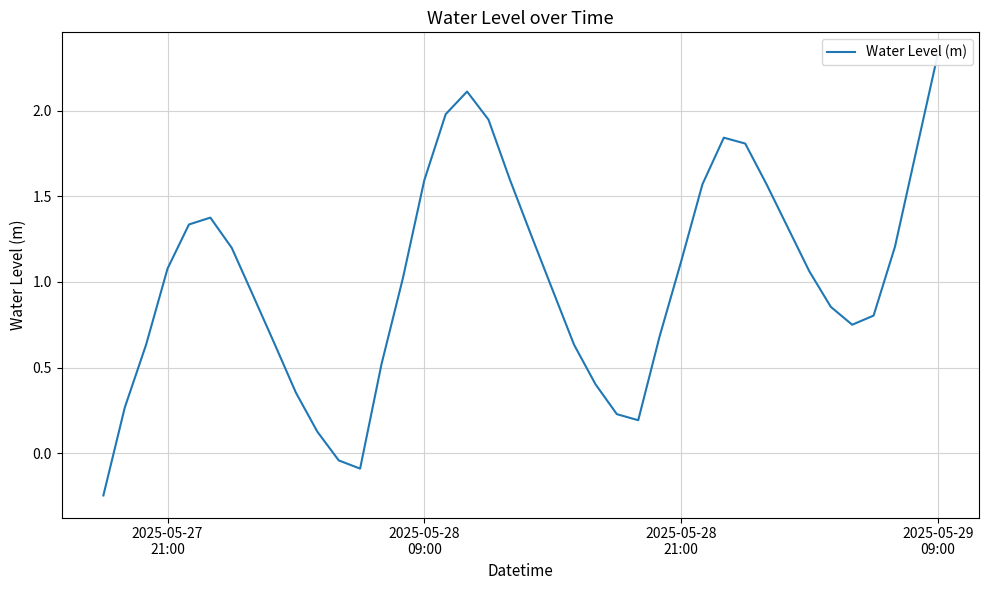

How many points are higher than both their immediate neighbors (excluding endpoints)?

3